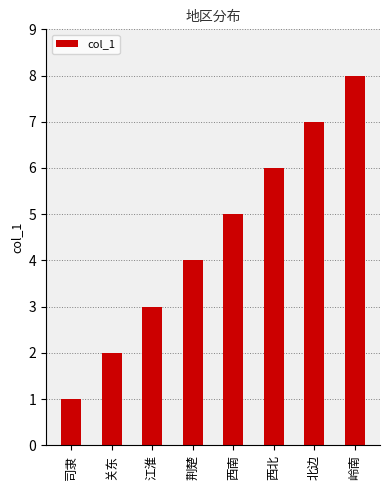

True or false: the data shows 1 at 关东.

False